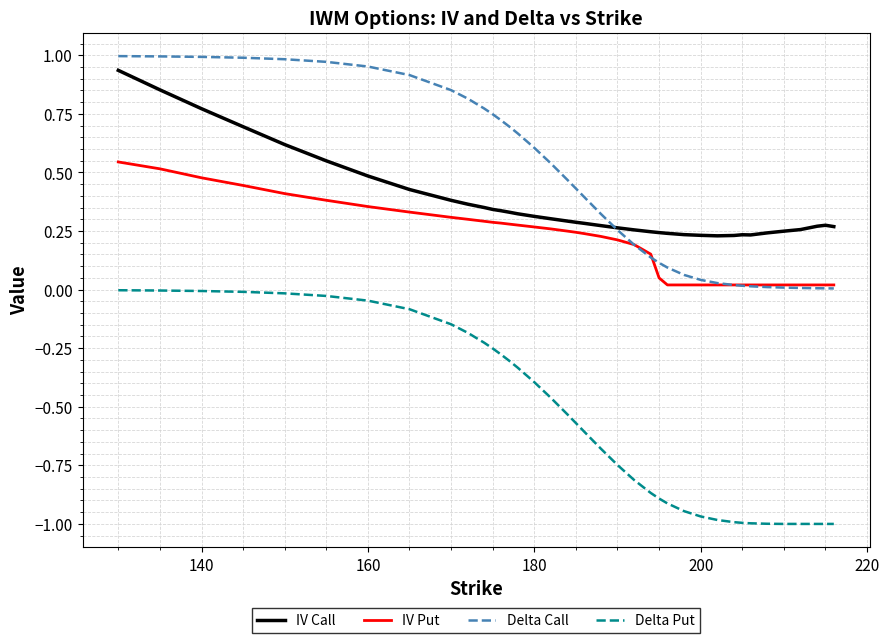

True or false: Delta Call and Delta Put cross at least once.

False